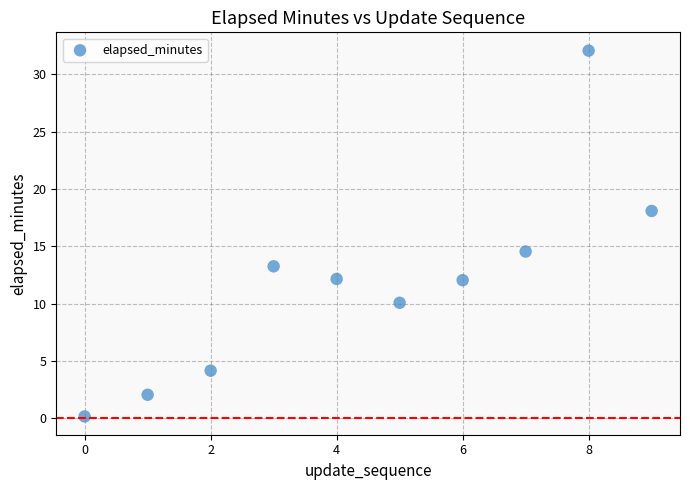

What Y value in the scatter plot is closest to 16?

14.5